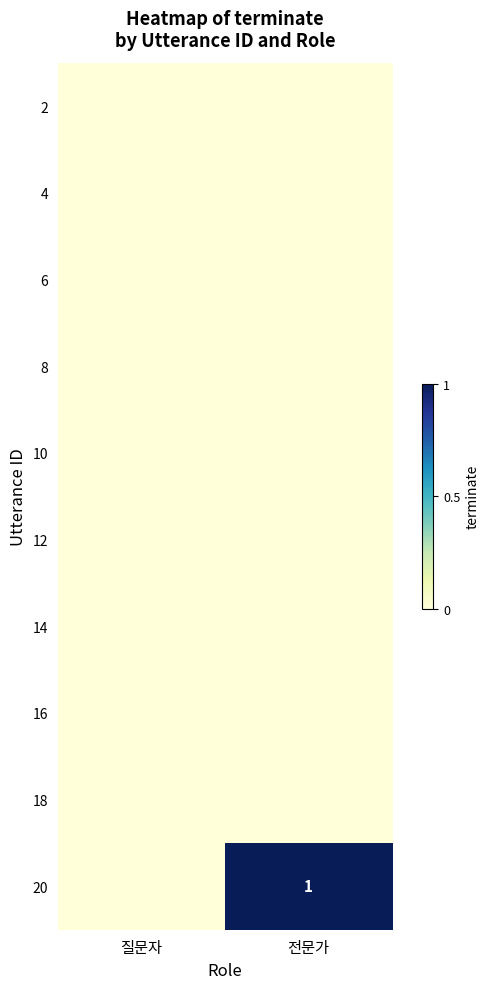

At how many categories does at least one series exceed 0?

1